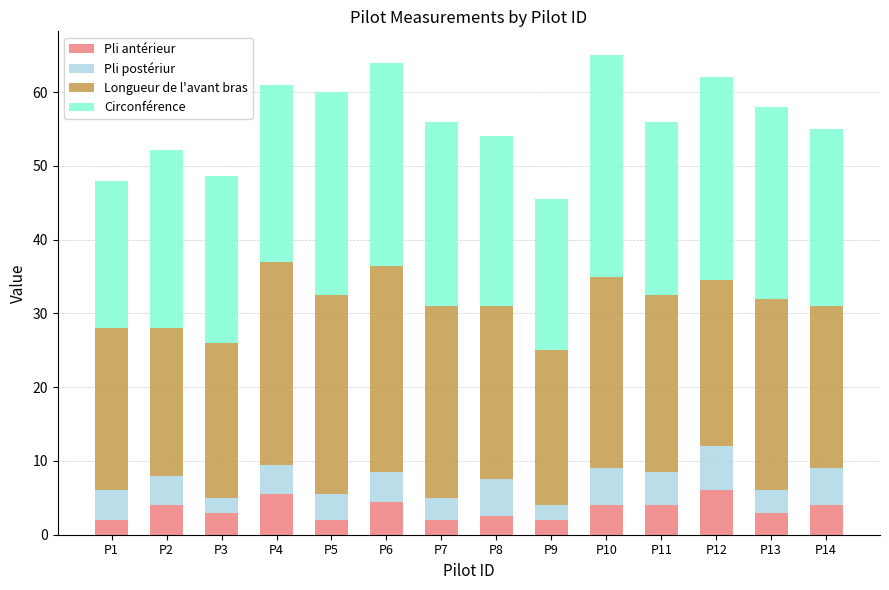

How many series are shown in this chart?

4